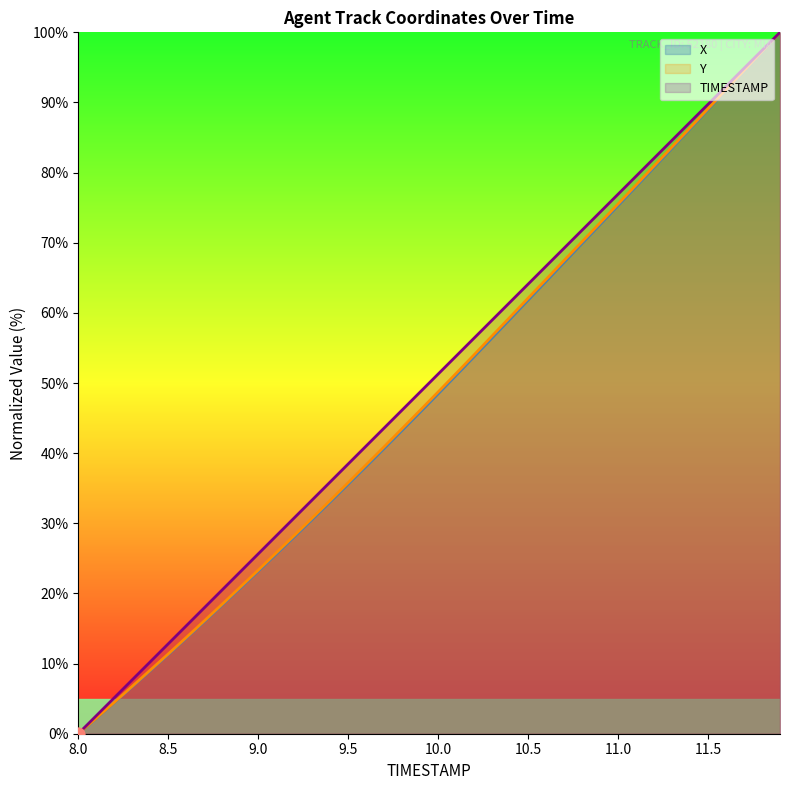

What are all the series names shown in the legend?

X, Y, TIMESTAMP